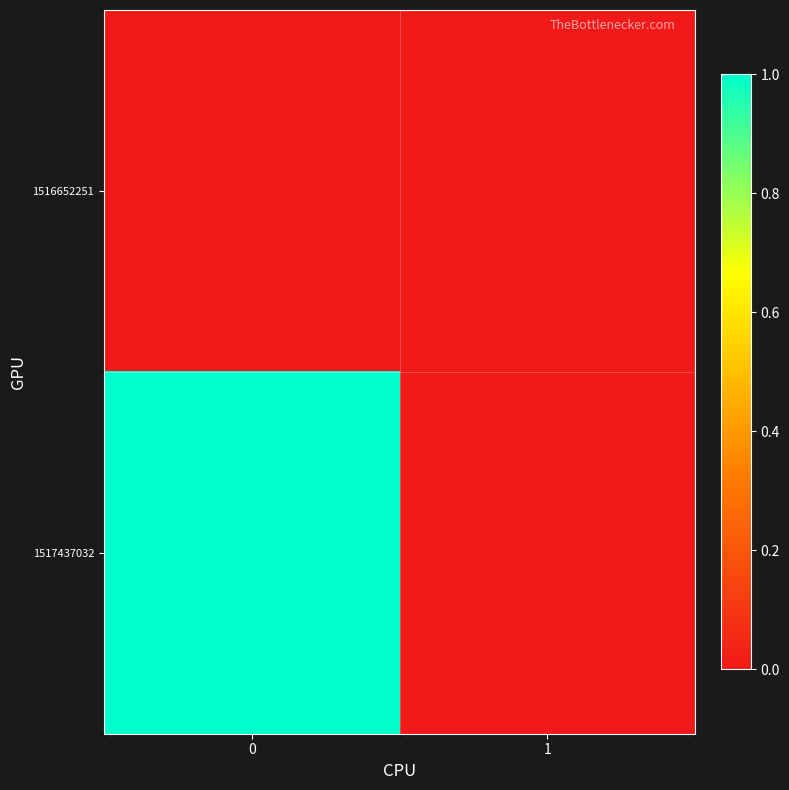

Rank the series by their average value, from lowest to highest.

1516652251, 1517437032